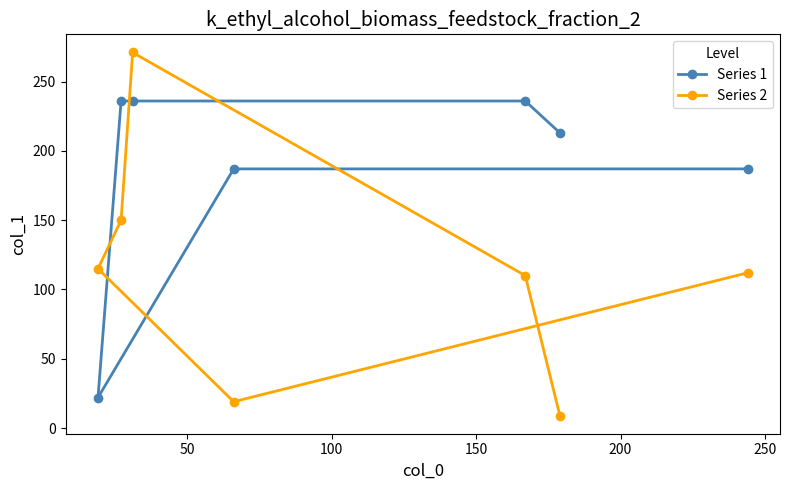

List the series in order of their overall mean, lowest first.

Series 2, Series 1